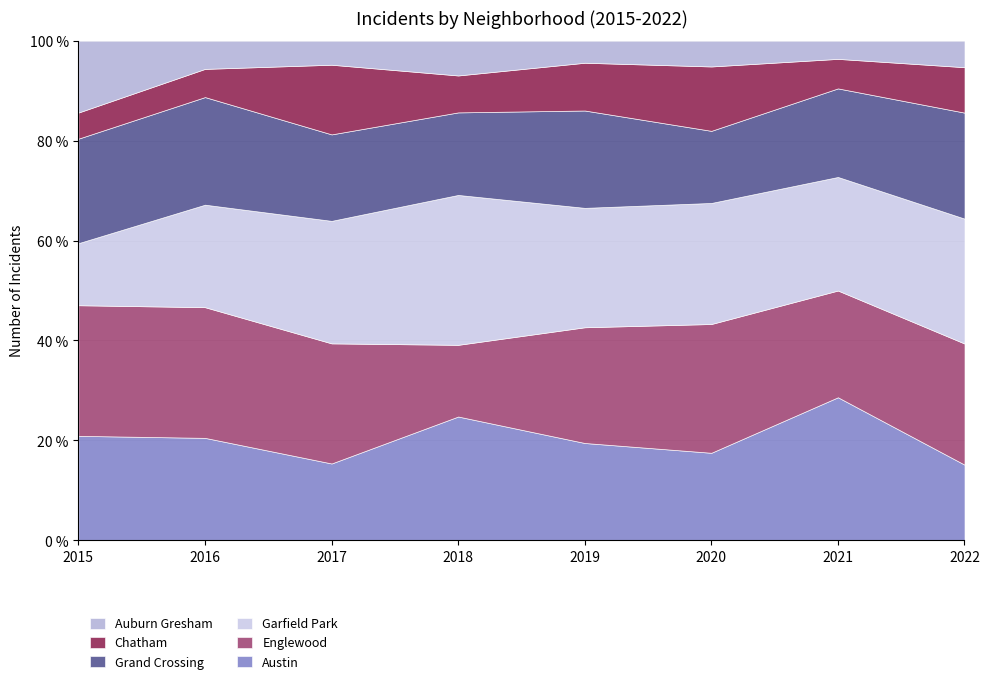

Between which two adjacent categories do Austin and Garfield Park first intersect?

2020 and 2021